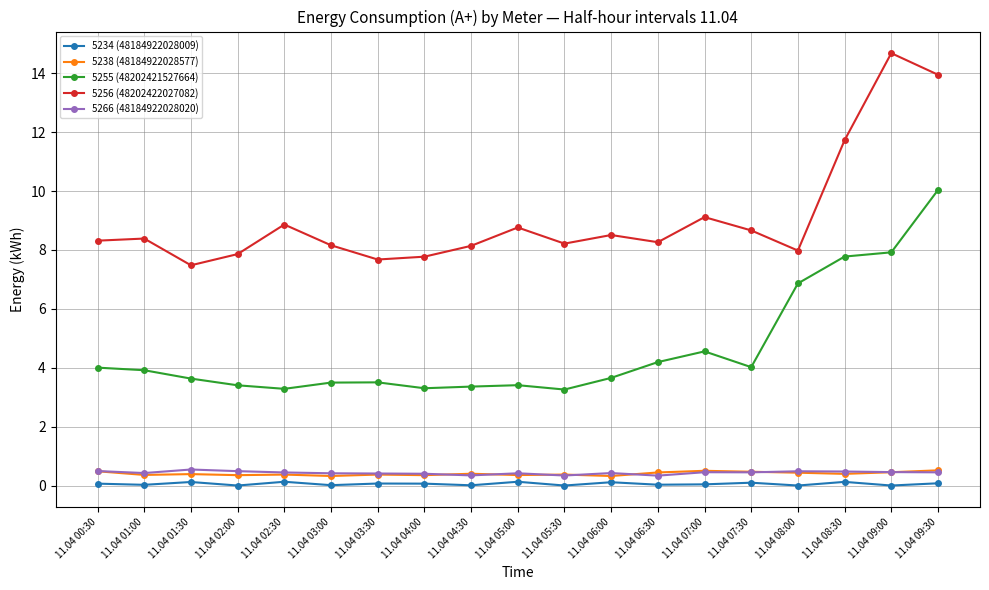

What is the difference between the second highest and second lowest values in the 5266 (48184922028020) series?

0.2